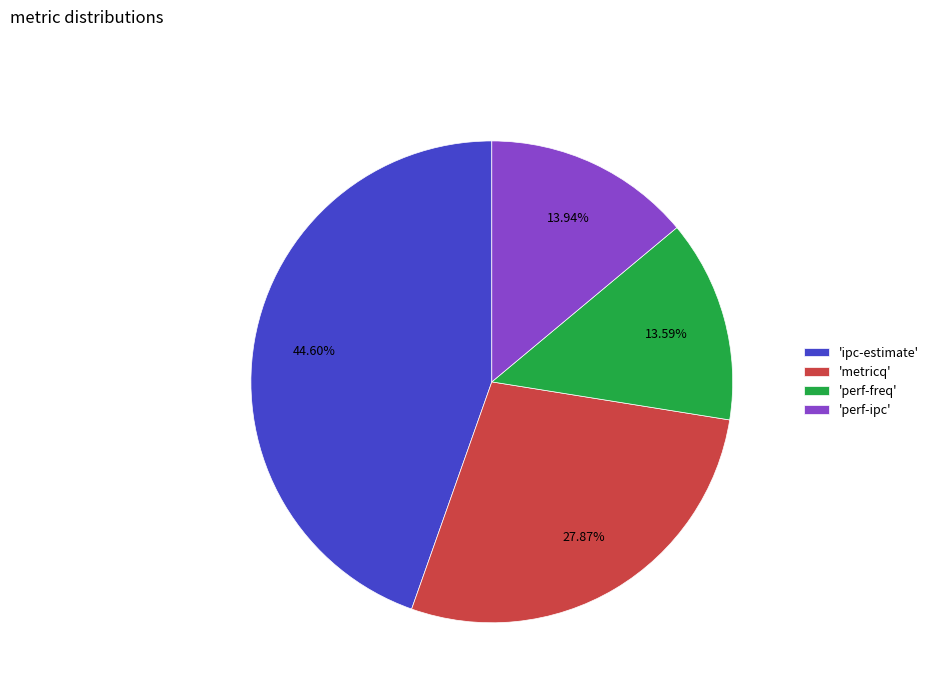

What is the largest slice in the pie chart?

'ipc-estimate'